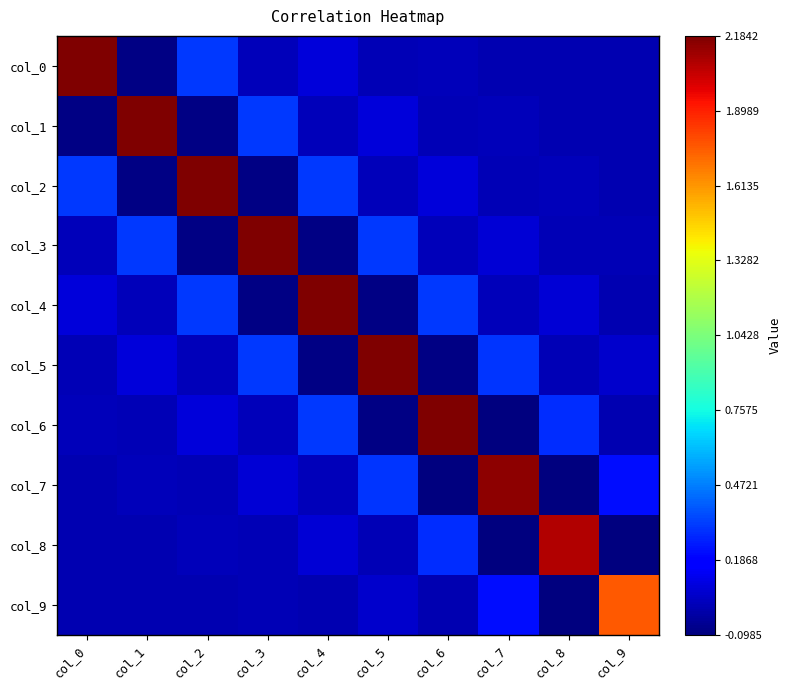

Reading left to right, transcribe all the data shown in this chart.

col_0: col_0=2.2	col_1=-0.1	col_2=0.3	col_3=0.0	col_4=0.1	col_5=0.0	col_6=0.0	col_7=0.0	col_8=0.0	col_9=0.0
col_1: col_0=-0.1	col_1=2.2	col_2=-0.1	col_3=0.3	col_4=0.0	col_5=0.1	col_6=0.0	col_7=0.0	col_8=0.0	col_9=0.0
col_2: col_0=0.3	col_1=-0.1	col_2=2.2	col_3=-0.1	col_4=0.3	col_5=0.0	col_6=0.1	col_7=0.0	col_8=0.0	col_9=0.0
col_3: col_0=0.0	col_1=0.3	col_2=-0.1	col_3=2.2	col_4=-0.1	col_5=0.3	col_6=0.0	col_7=0.1	col_8=0.0	col_9=0.0
col_4: col_0=0.1	col_1=0.0	col_2=0.3	col_3=-0.1	col_4=2.2	col_5=-0.1	col_6=0.3	col_7=0.0	col_8=0.1	col_9=0.0
col_5: col_0=0.0	col_1=0.1	col_2=0.0	col_3=0.3	col_4=-0.1	col_5=2.2	col_6=-0.1	col_7=0.3	col_8=0.0	col_9=0.1
col_6: col_0=0.0	col_1=0.0	col_2=0.1	col_3=0.0	col_4=0.3	col_5=-0.1	col_6=2.2	col_7=-0.1	col_8=0.3	col_9=0.0
col_7: col_0=0.0	col_1=0.0	col_2=0.0	col_3=0.1	col_4=0.0	col_5=0.3	col_6=-0.1	col_7=2.2	col_8=-0.1	col_9=0.2
col_8: col_0=0.0	col_1=0.0	col_2=0.0	col_3=0.0	col_4=0.1	col_5=0.0	col_6=0.3	col_7=-0.1	col_8=2.1	col_9=-0.1
col_9: col_0=0.0	col_1=0.0	col_2=0.0	col_3=0.0	col_4=0.0	col_5=0.1	col_6=0.0	col_7=0.2	col_8=-0.1	col_9=1.8